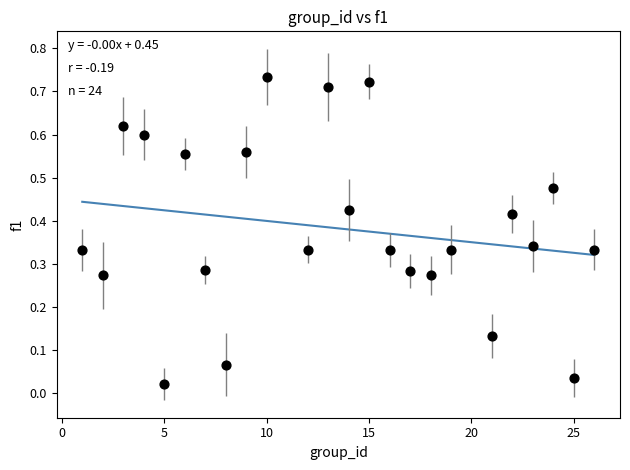

What is the range of X values (max minus min)?

25.0